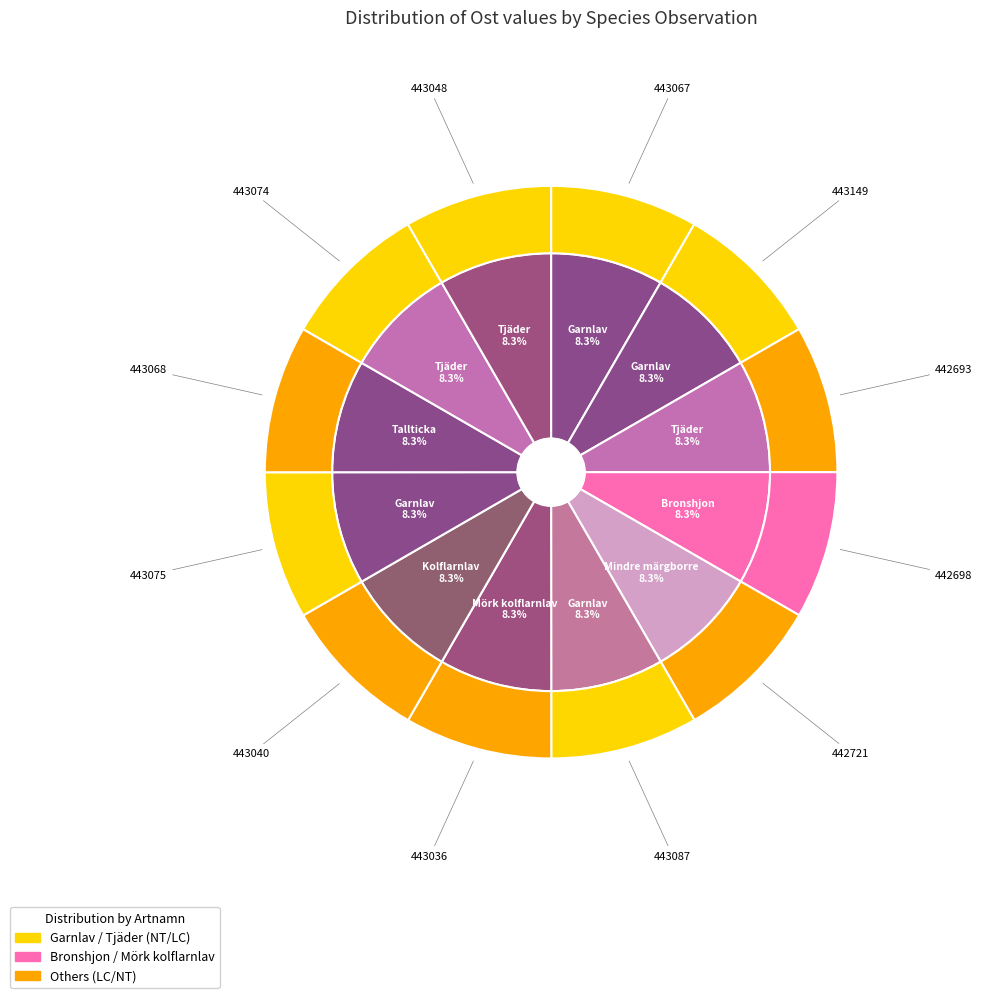

Combined, do Mindre märgborre (126806087) and Mörk kolflarnlav (126856706) account for over 50%?

No